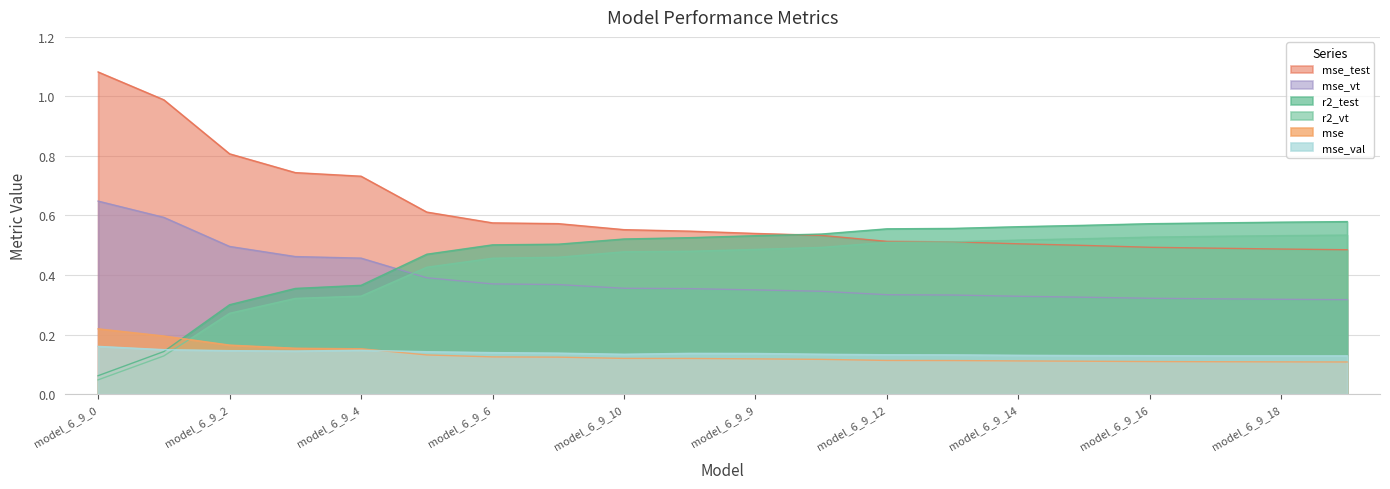

What is the maximum value shown in the chart?

1.1